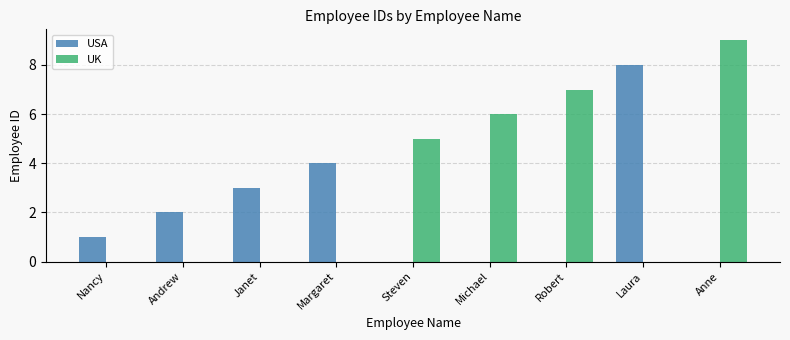

What is the total value across all series at Robert?

7